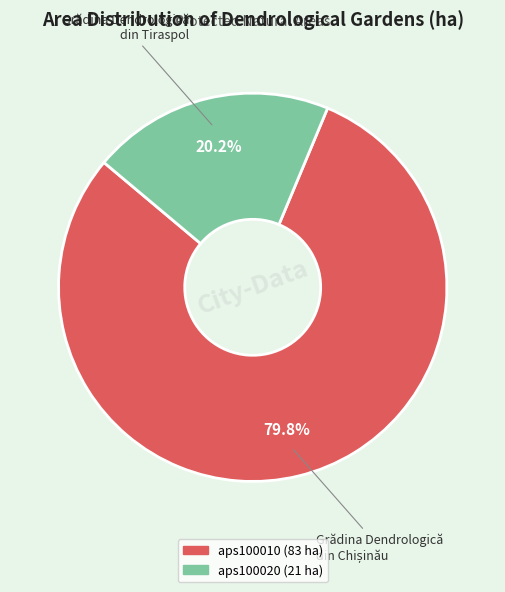

True or false: aps100020 accounts for 20% of the total.

True